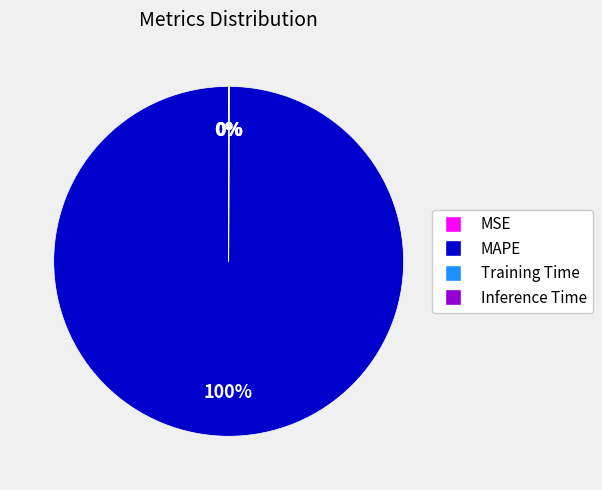

To the nearest percent, what is the average slice percentage?

25%